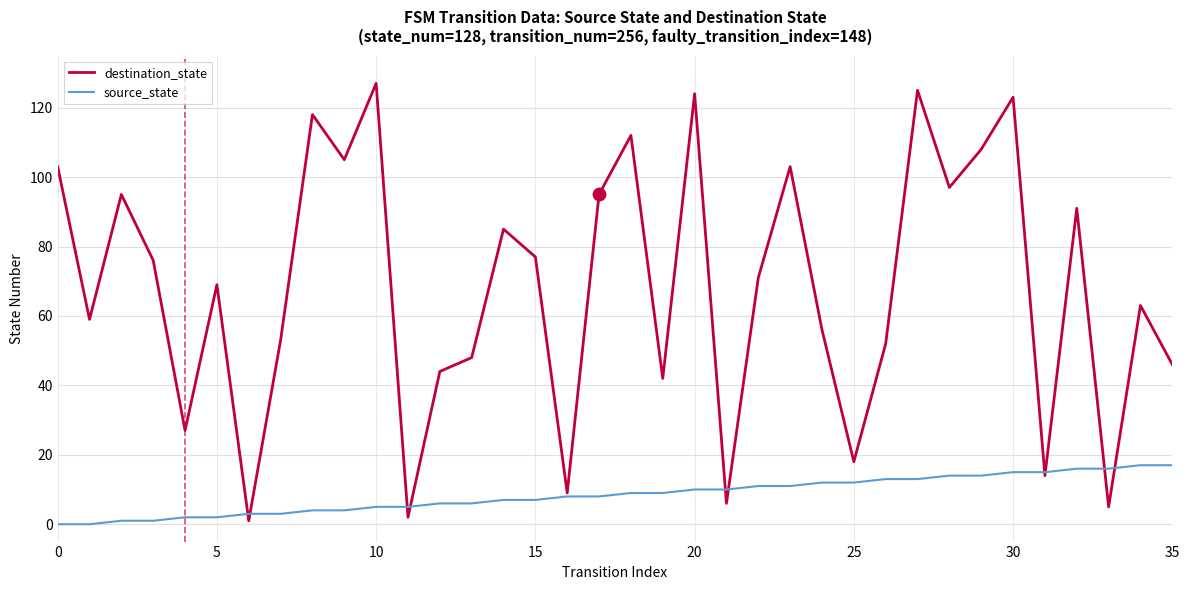

Which series has the widest spread of values?

destination_state